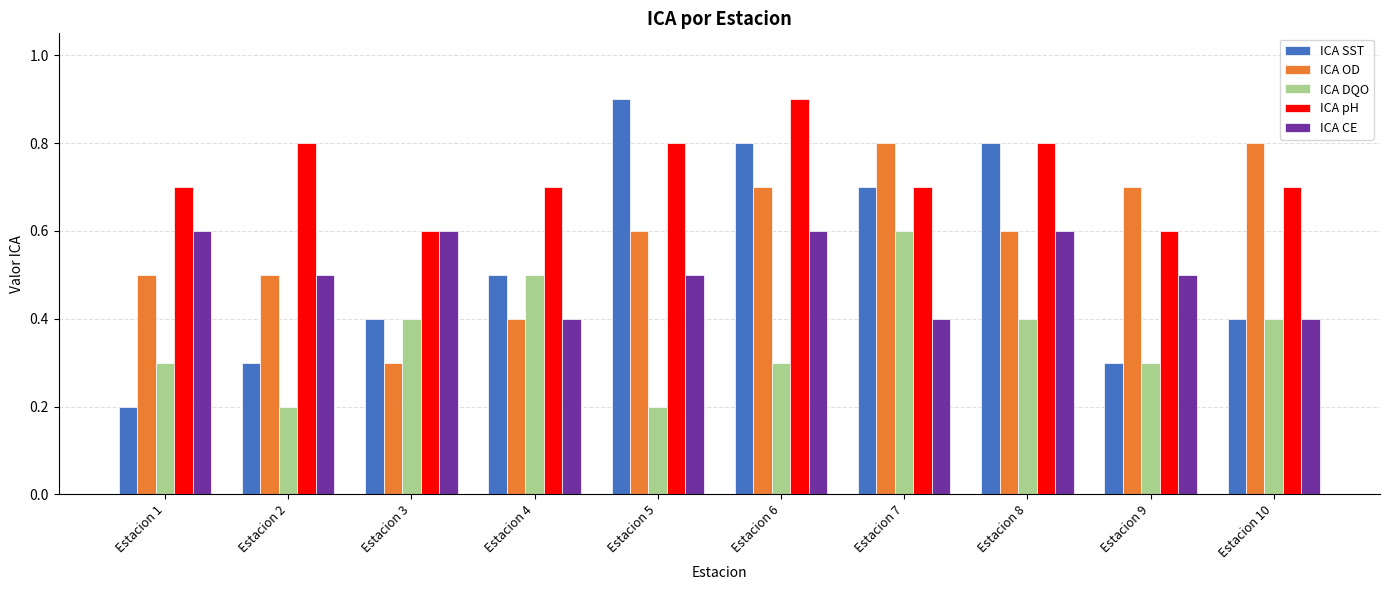

What is the difference between the maximum and minimum values in the ICA pH series?

0.3